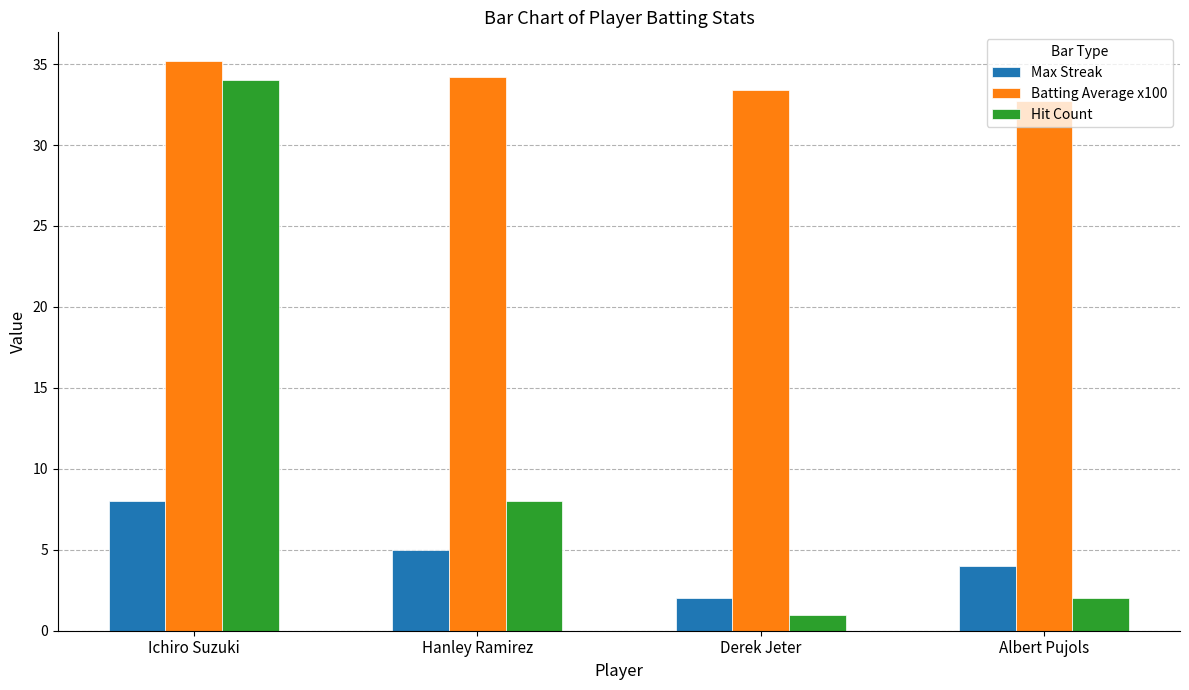

At which label does Batting Average x100 first exceed 34?

Ichiro Suzuki